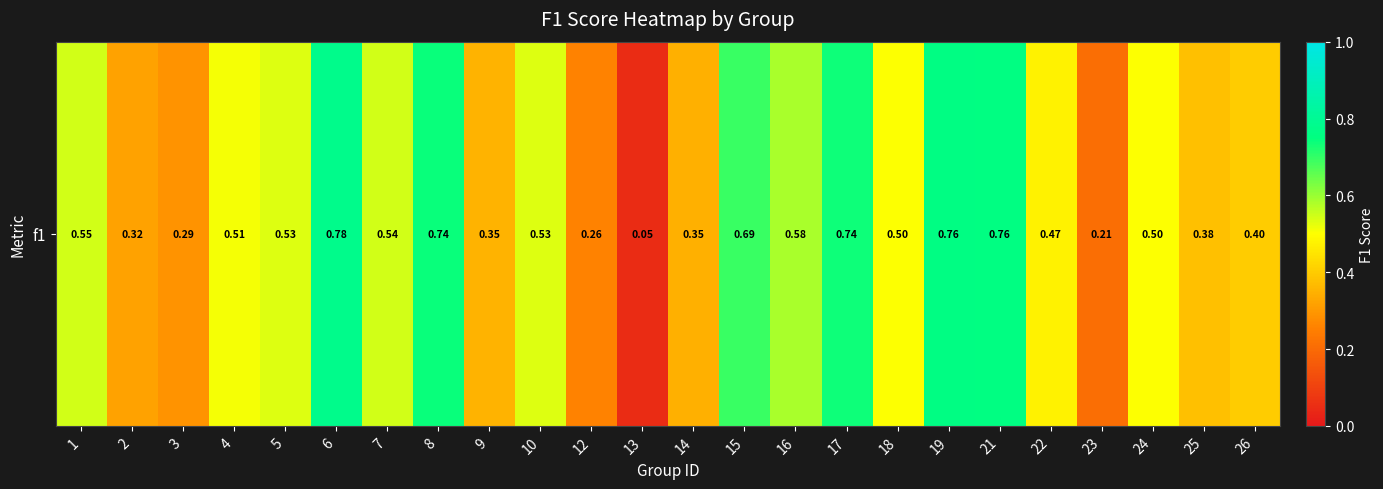

What is the maximum value shown in the chart?

0.8